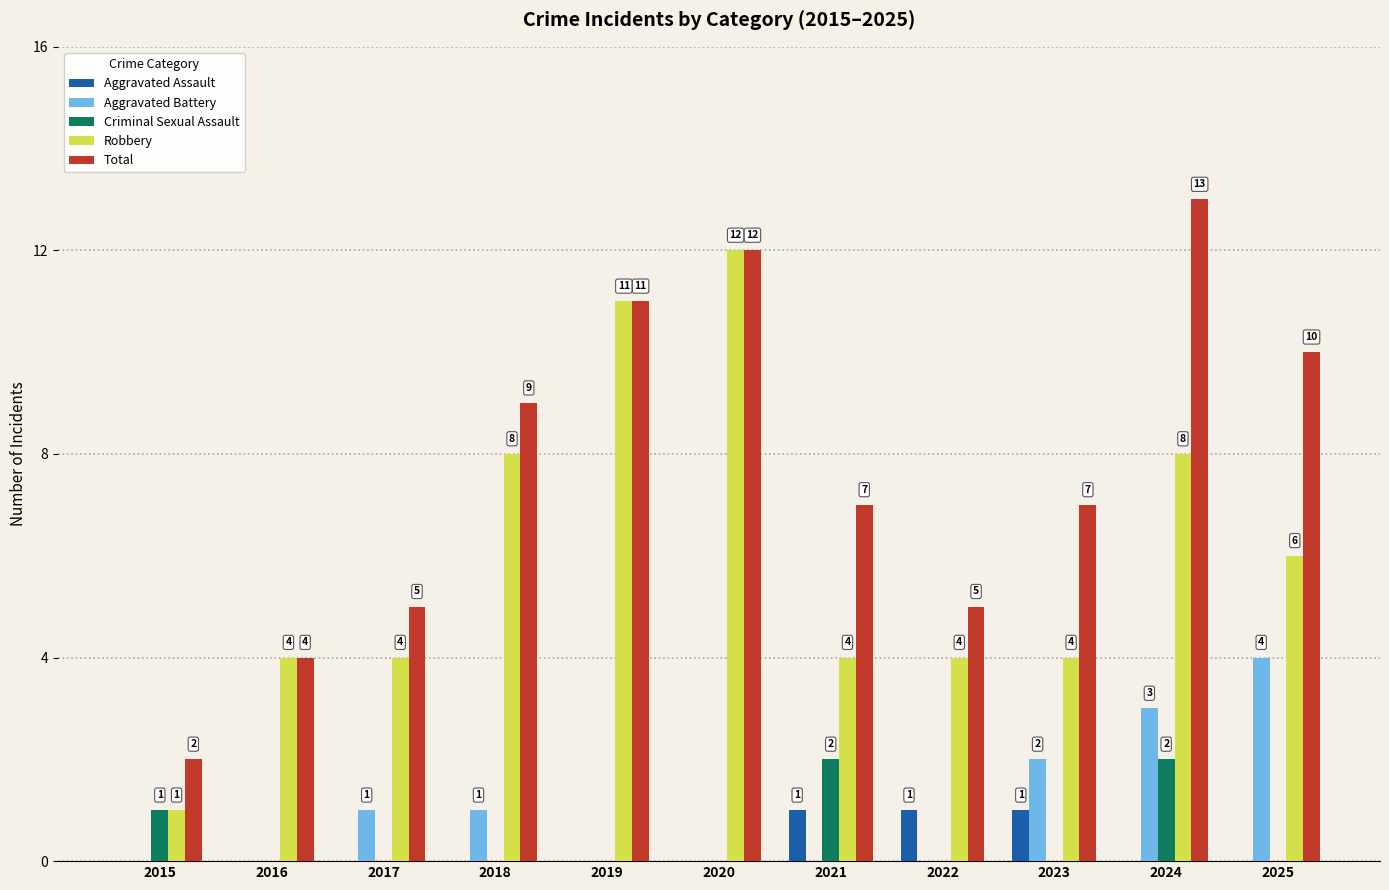

What is the sum of the Total values at 2025 and 2019?

21